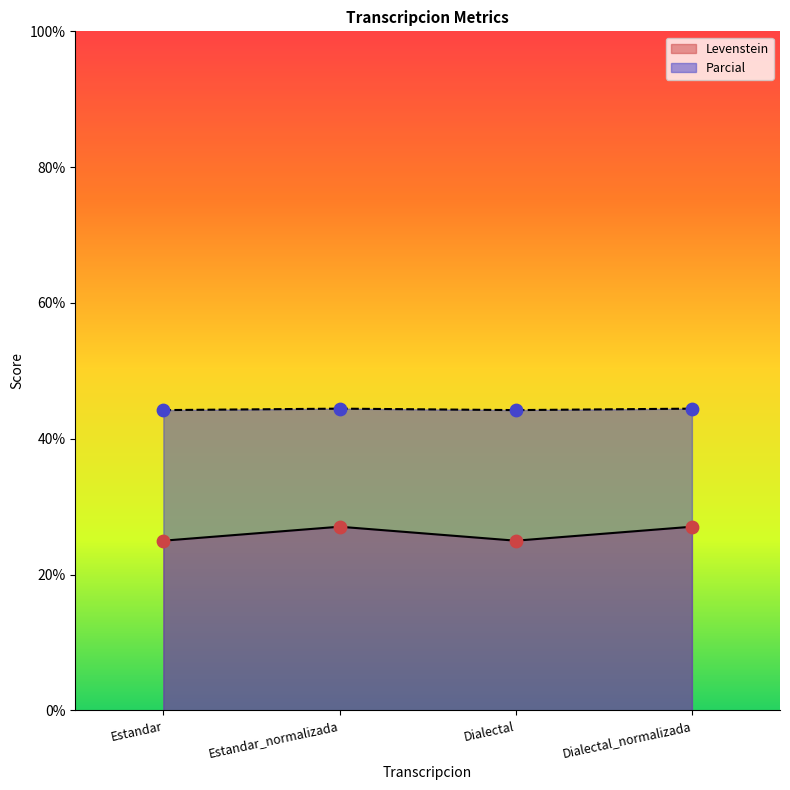

Which series reaches the minimum Y coordinate?

Levenstein